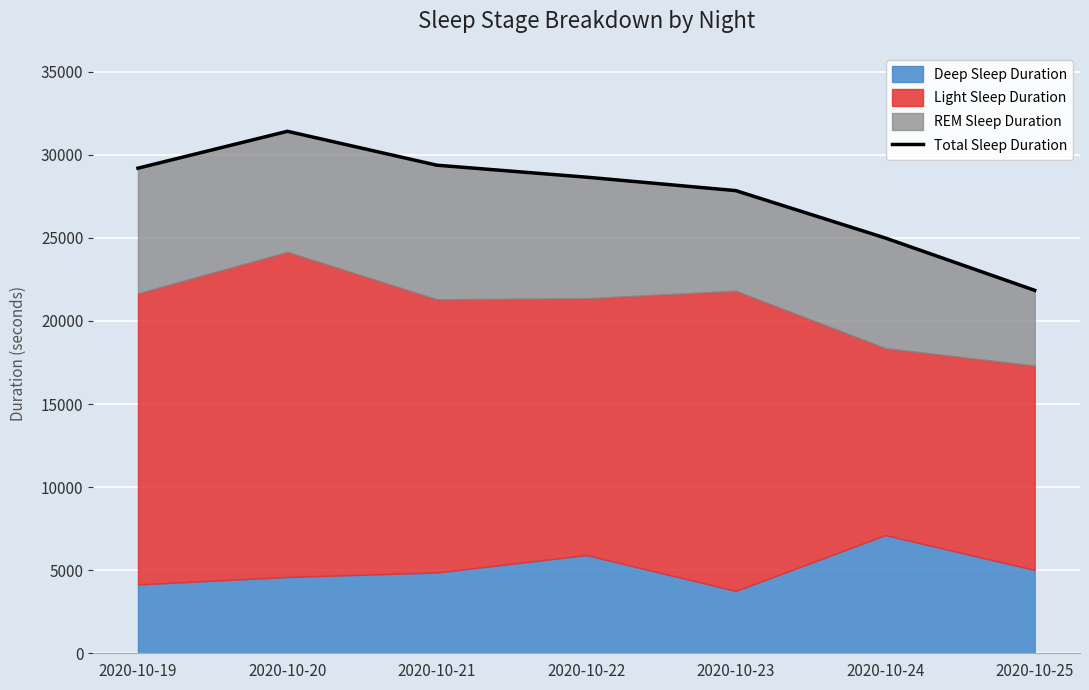

What is the sum of all values?

193290